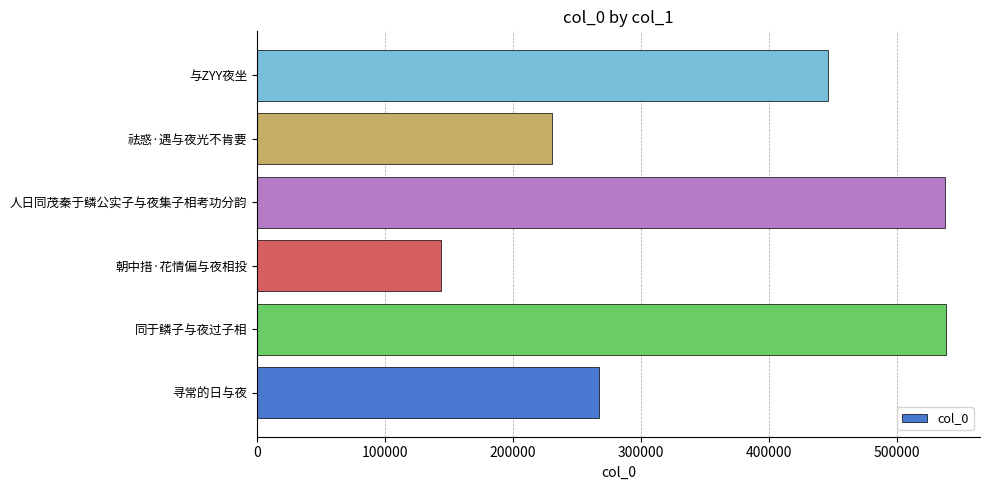

What is the average value?

360669